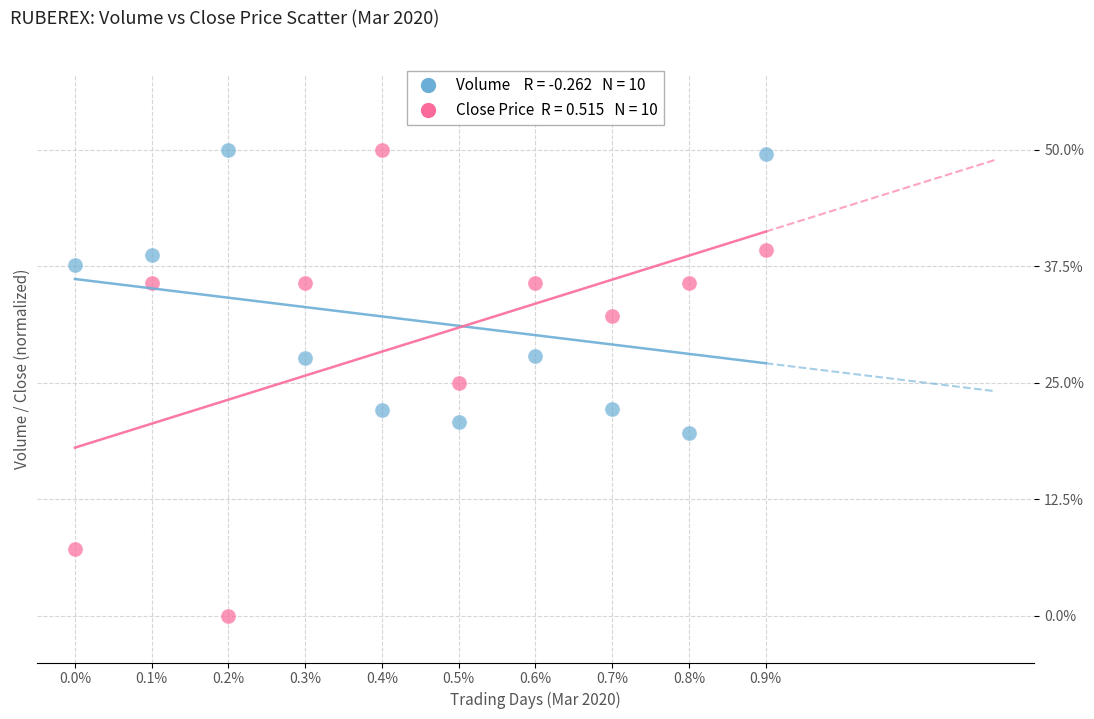

Across all data points, what is the range of Y values (max minus min)?

50.0